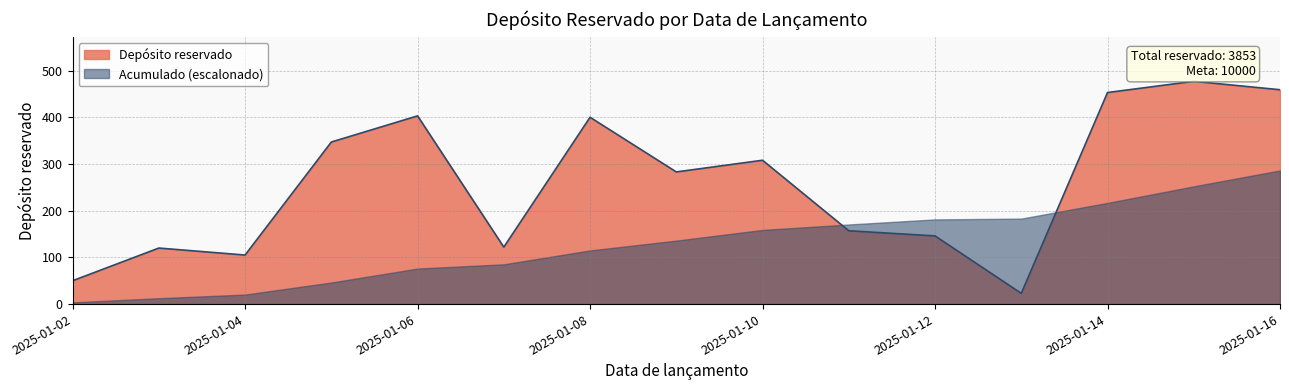

What is the minimum value shown in the chart?

3.7